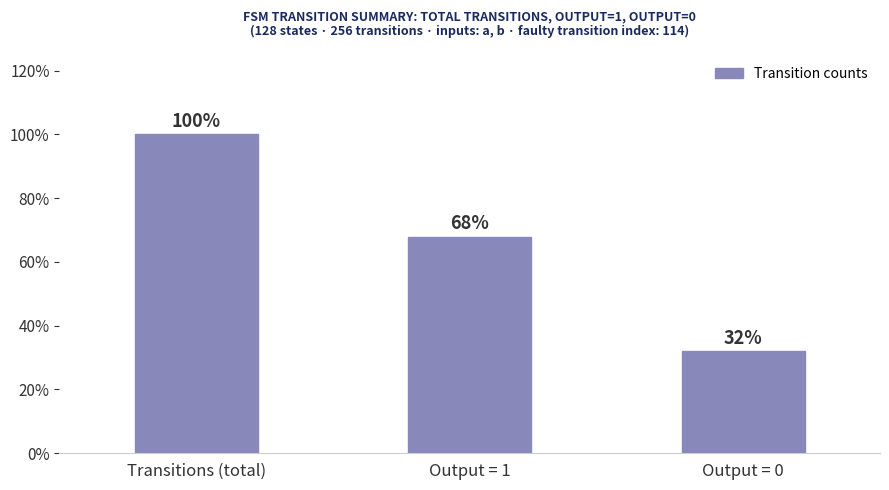

What is the sum of all values?

2.0